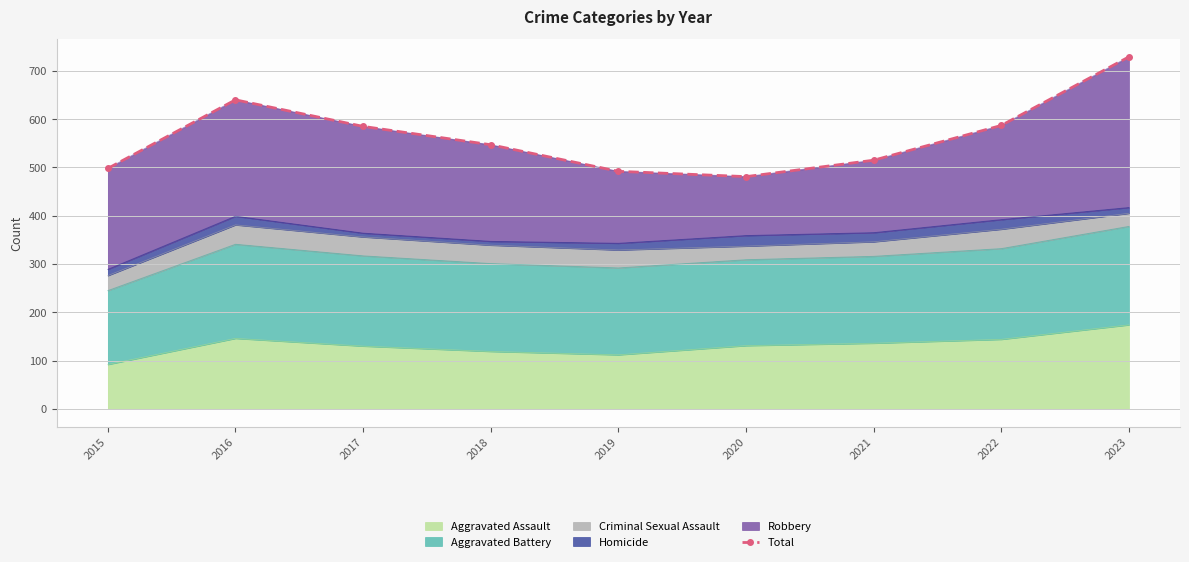

What is the sum of all values?

5074